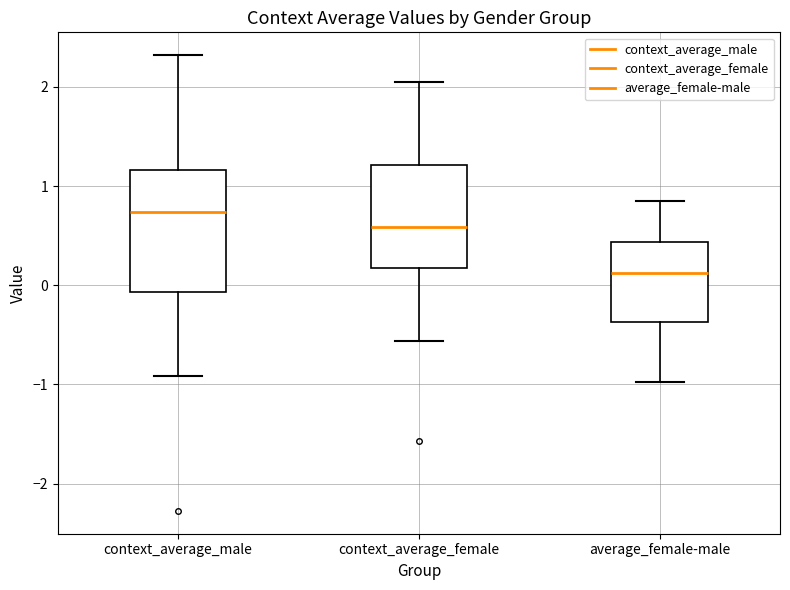

Reading left to right, transcribe this box plot: for each box, give where its median line is, the range the box spans, and where its two whiskers end, as read against the y-axis. The values are not printed on the chart, so give them approximately, as read against the axis.

context_average_male: median 0.7, box -0.1 to 1.2, whiskers -0.9 to 2.3
context_average_female: median 0.6, box 0.2 to 1.2, whiskers -0.6 to 2.1
average_female-male: median 0.1, box -0.4 to 0.4, whiskers -1.0 to 0.8